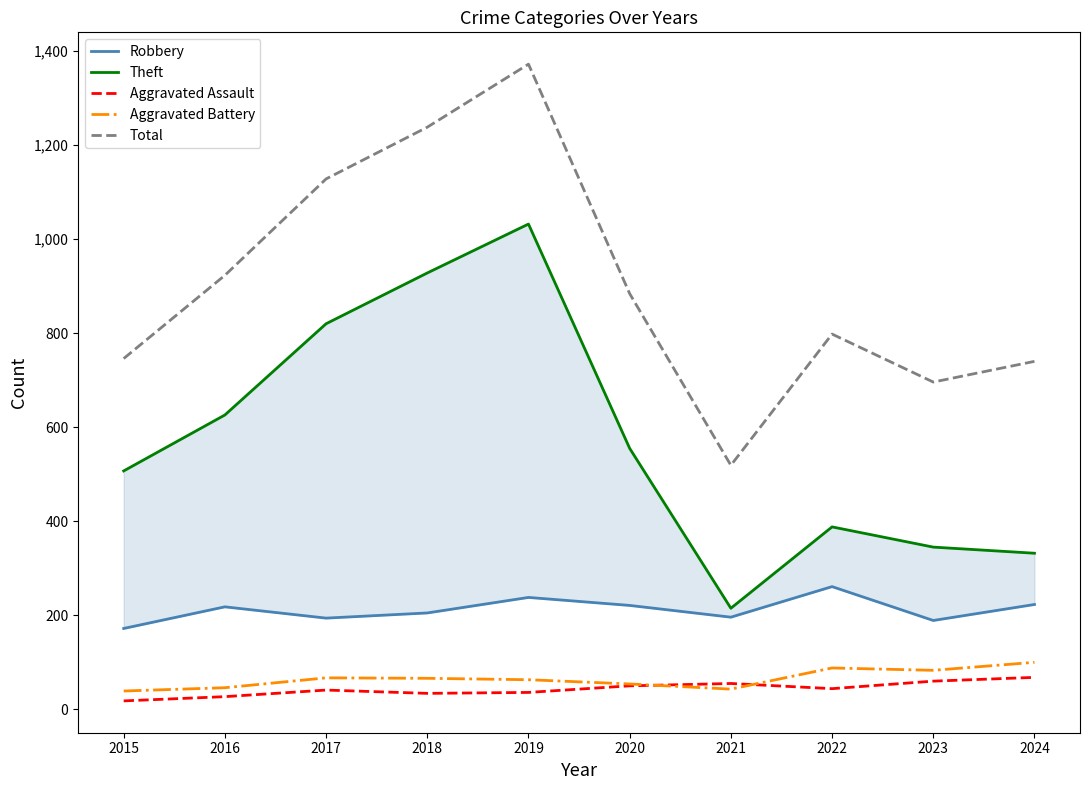

The value of Theft at 2019 is 1555. True or false?

False